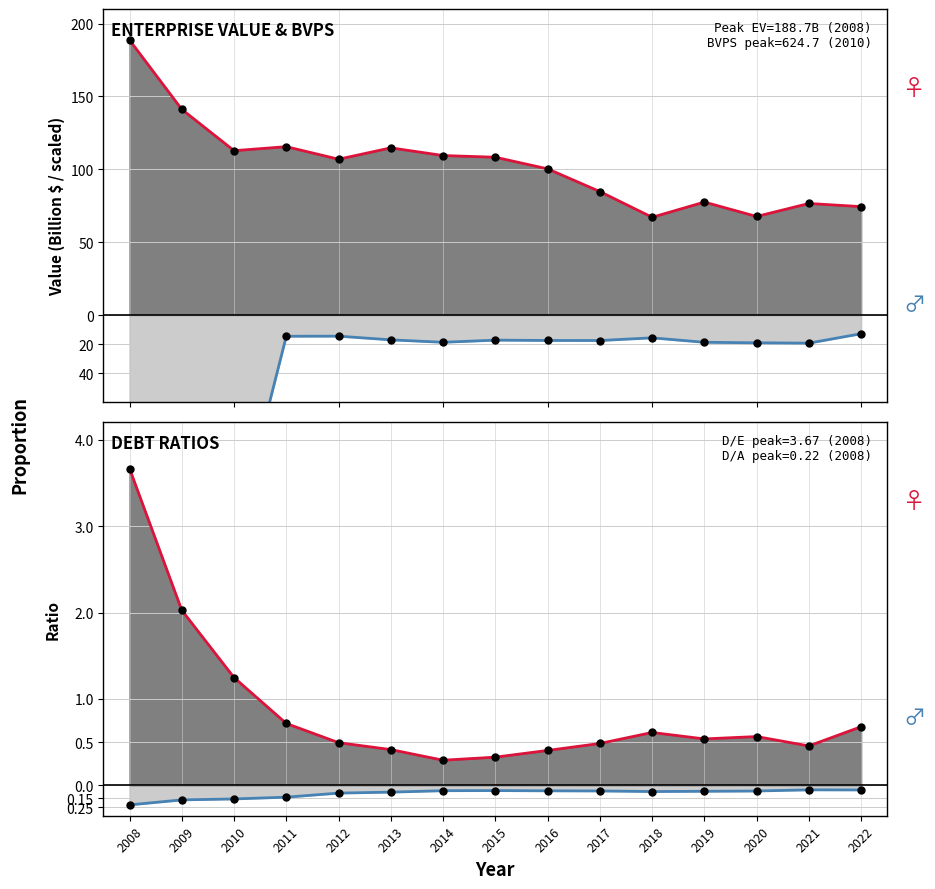

How many interior local valleys does the Enterprise Value (B$) series have?

4